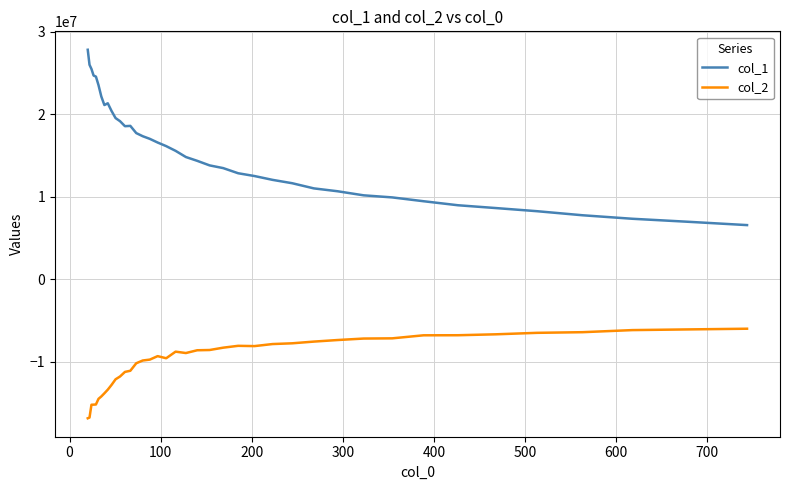

Which series has the largest range (max minus min)?

col_1